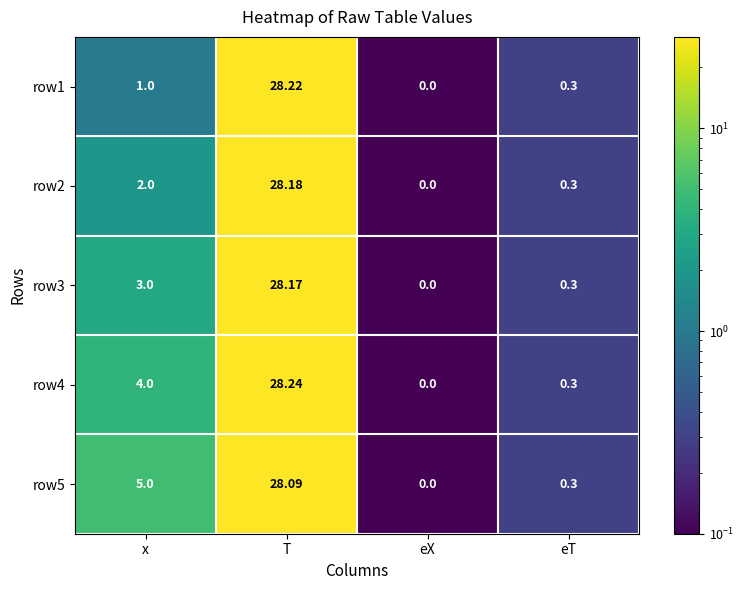

Which category has the highest value in the row4 series?

T